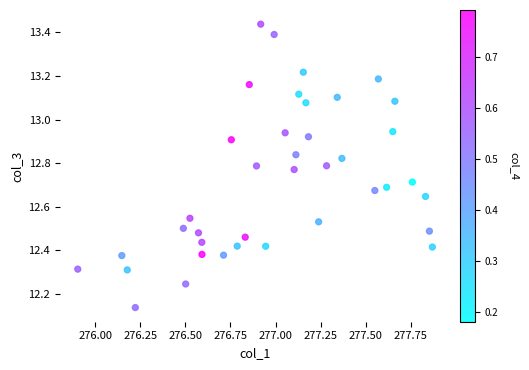

What is the range of X values (max minus min)?

2.0